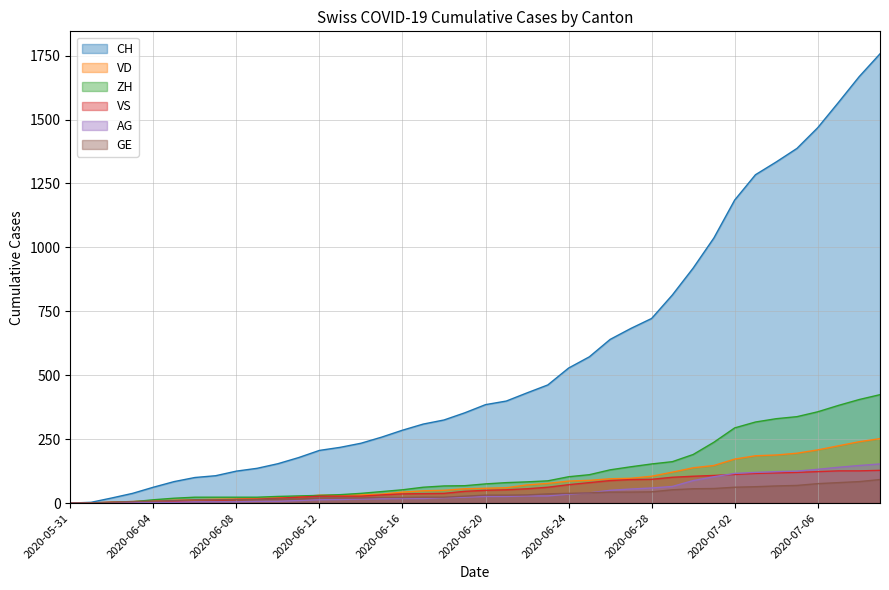

What is the highest value of the VD series?

252